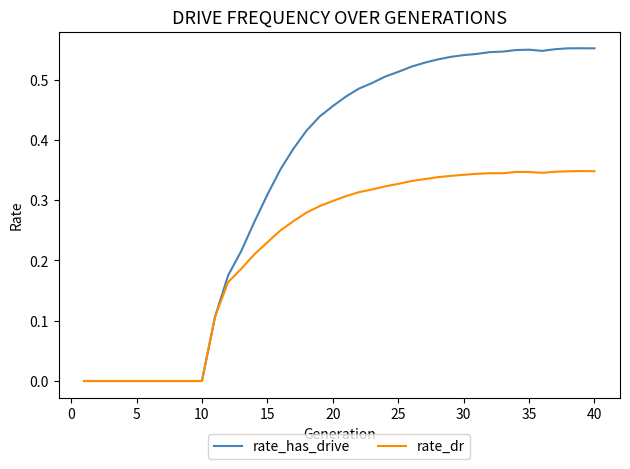

Which series has the widest spread of values?

rate_has_drive